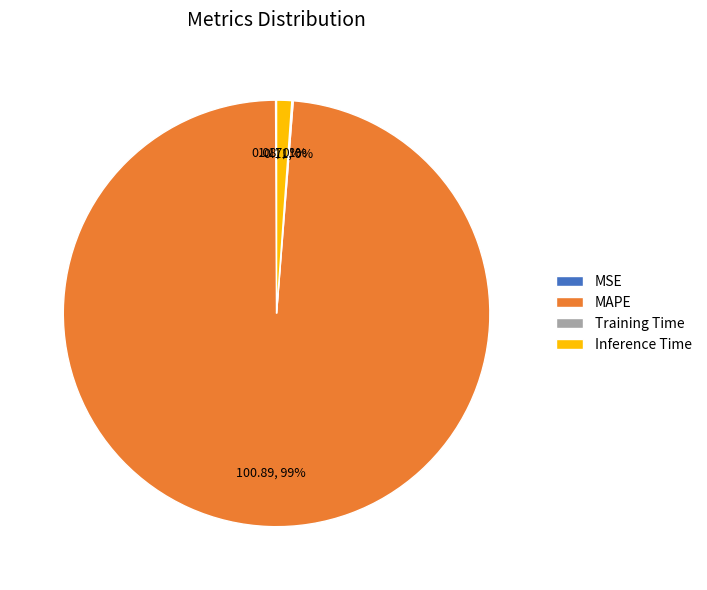

The MAPE slice represents 84% of the pie. True or false?

False